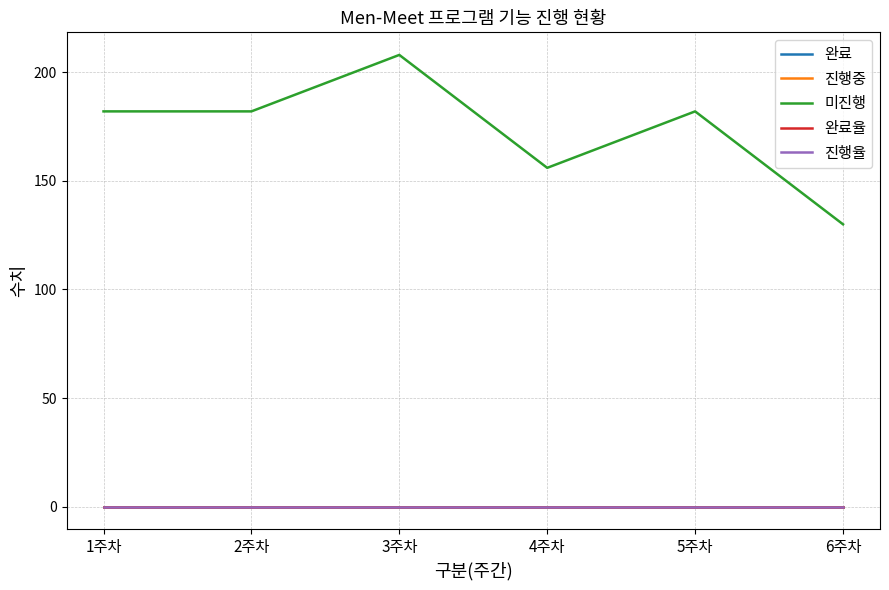

Is this an area chart (filled region under the line)?

No